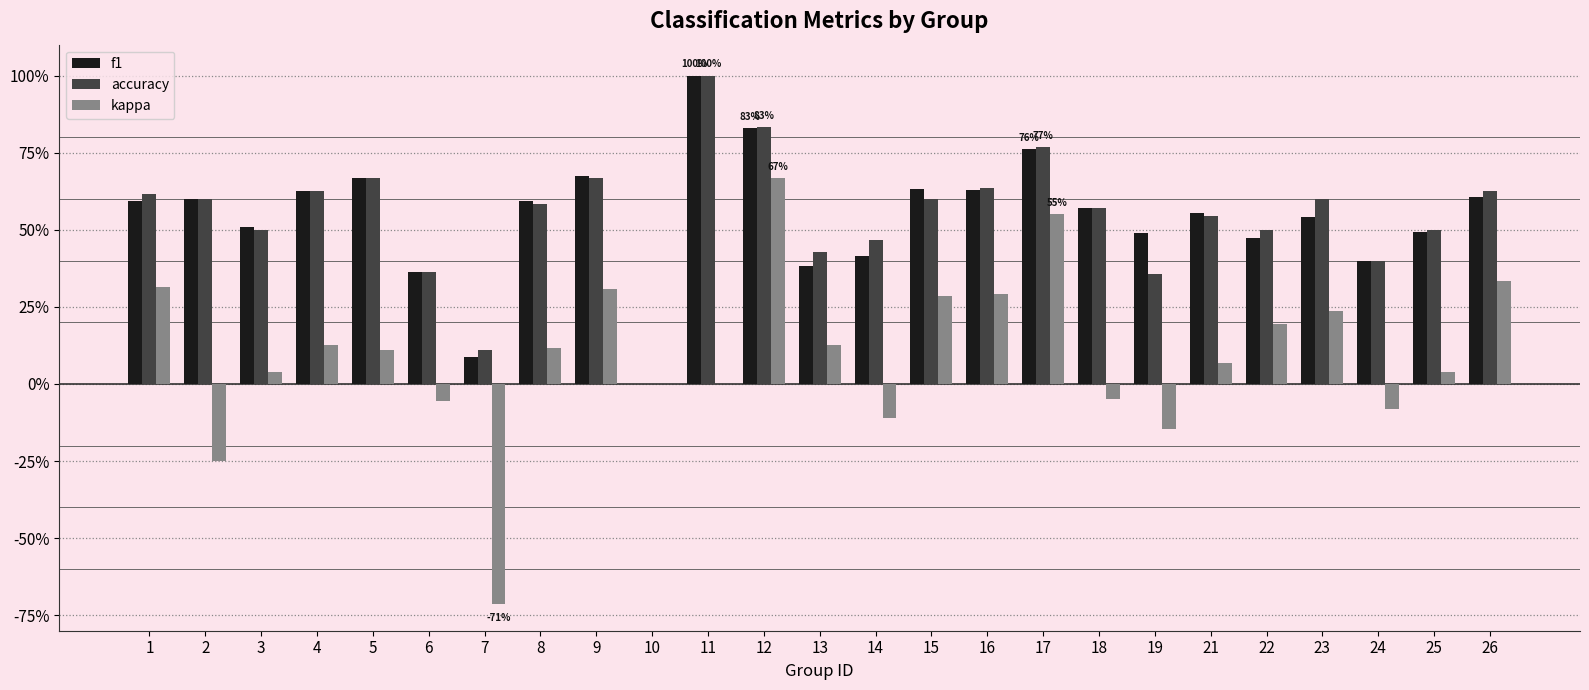

What are all the series names shown in the legend?

f1, accuracy, kappa